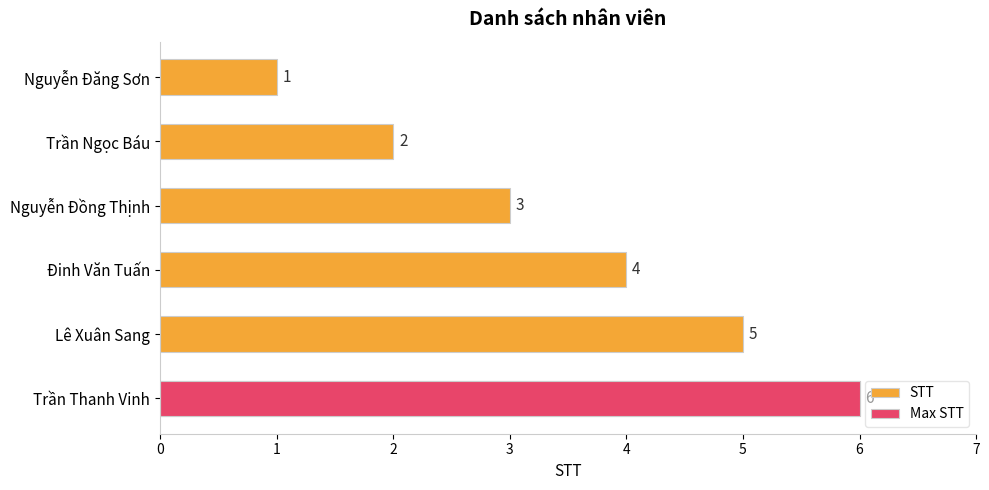

Reading left to right, transcribe all the data shown in this chart.

1	2	3	4	5	6